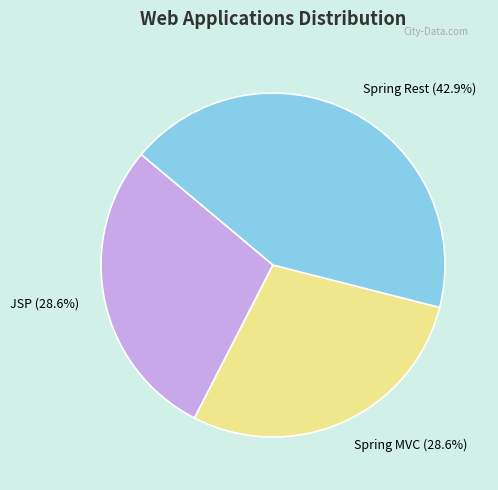

What is the largest slice in the pie chart?

Spring Rest (42.9%)